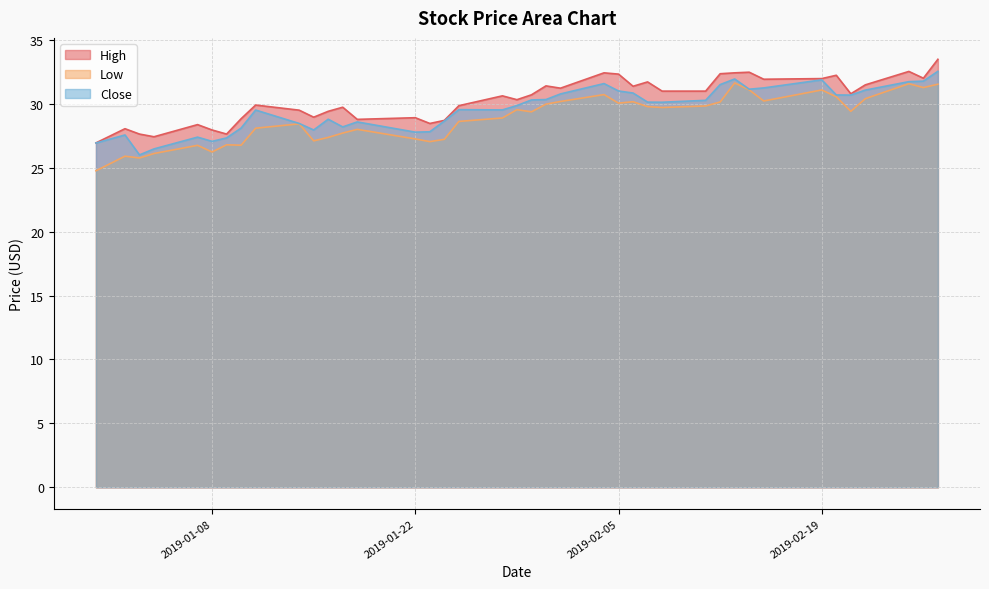

Rank the series at 2019-01-15 from lowest to highest value.

Low, Close, High